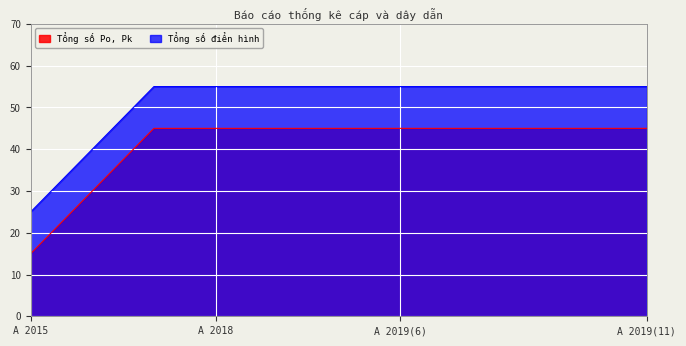

Which series changed the most between A 2019 and A 2019?

Tổng số Po, Pk